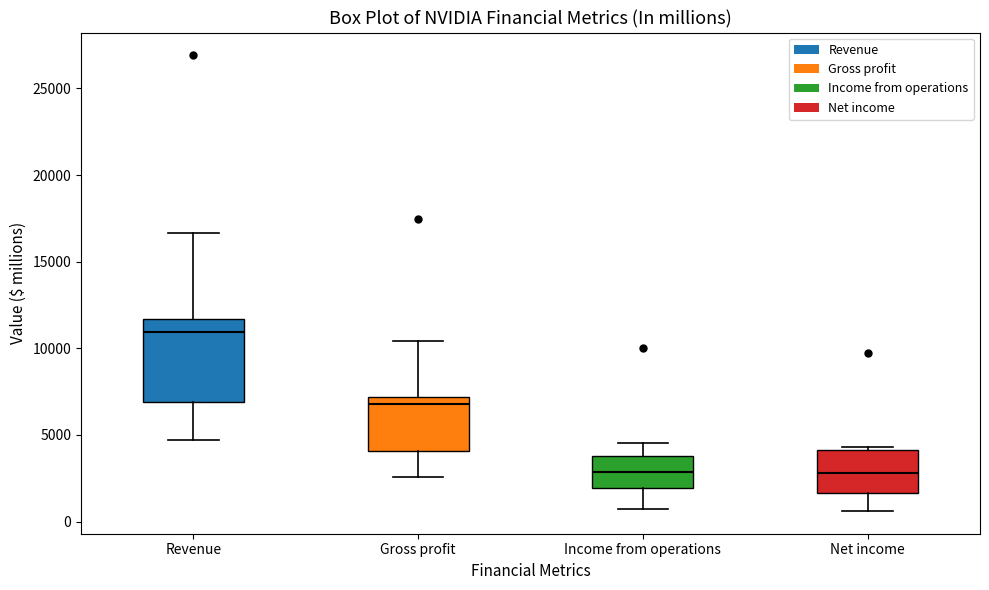

Which box is the tallest, from its lower edge to its upper edge?

Revenue